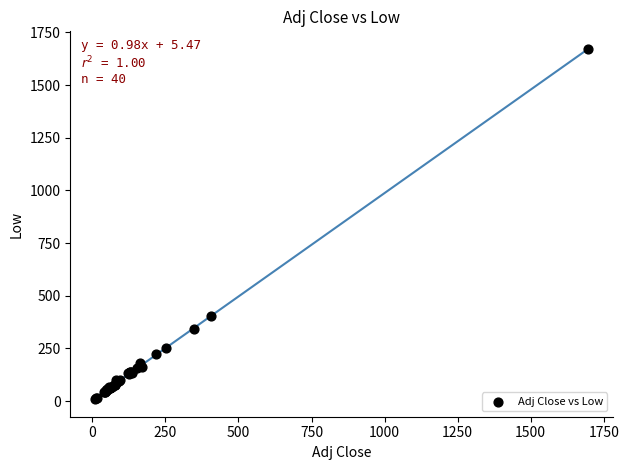

What Y value in the scatter plot is closest to 840?

402.8